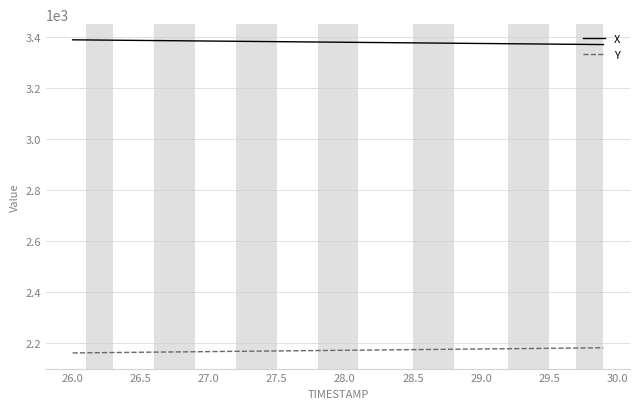

What is the greatest value displayed?

3389.7